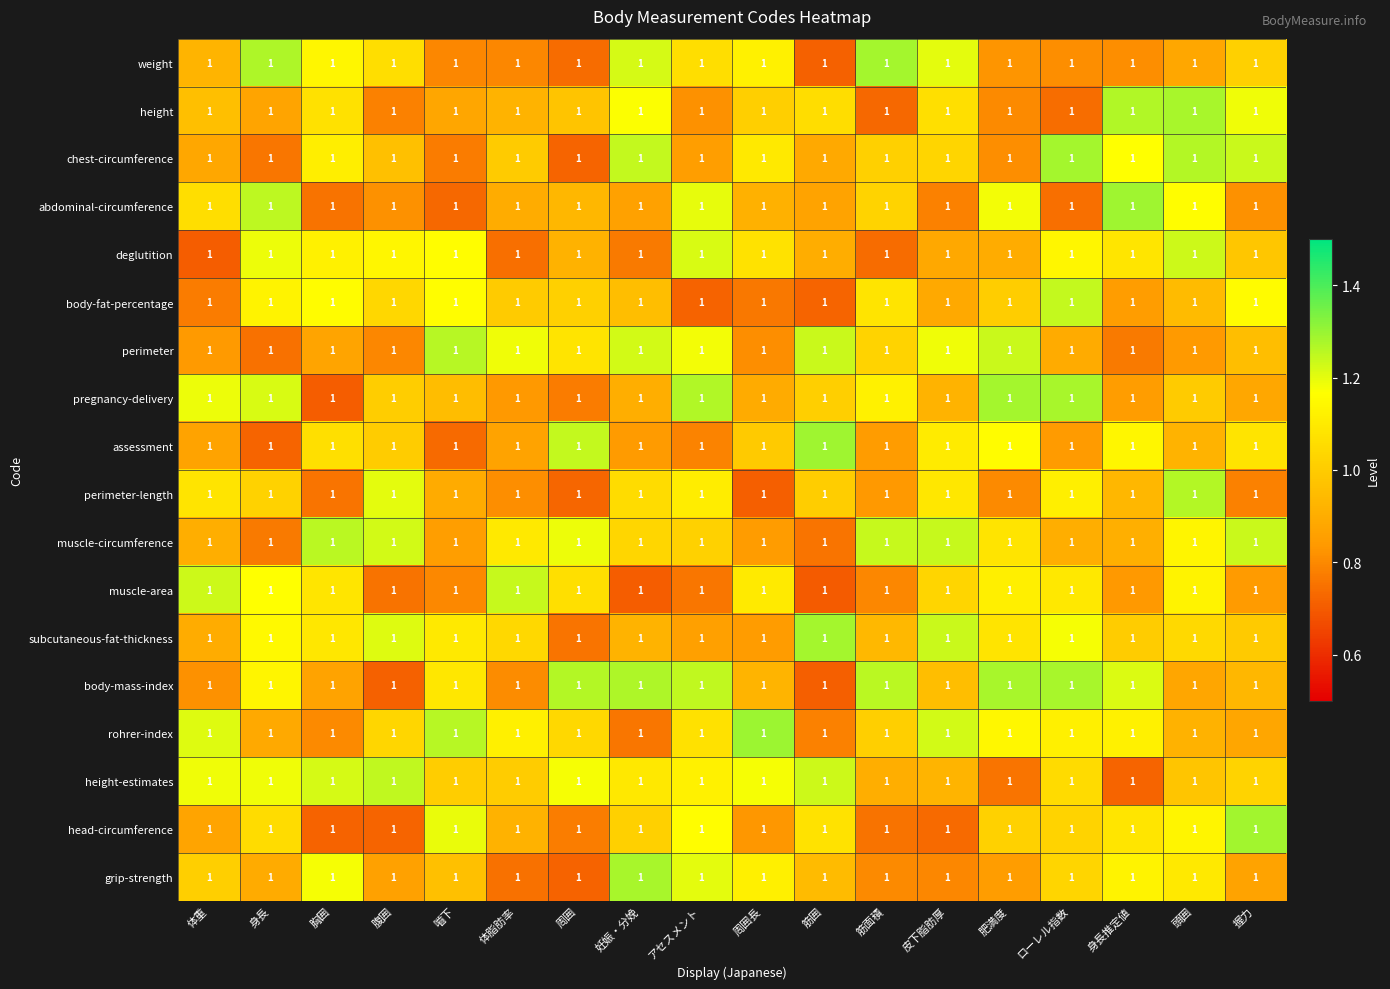

What is the average value of the grip-strength series?

1.0